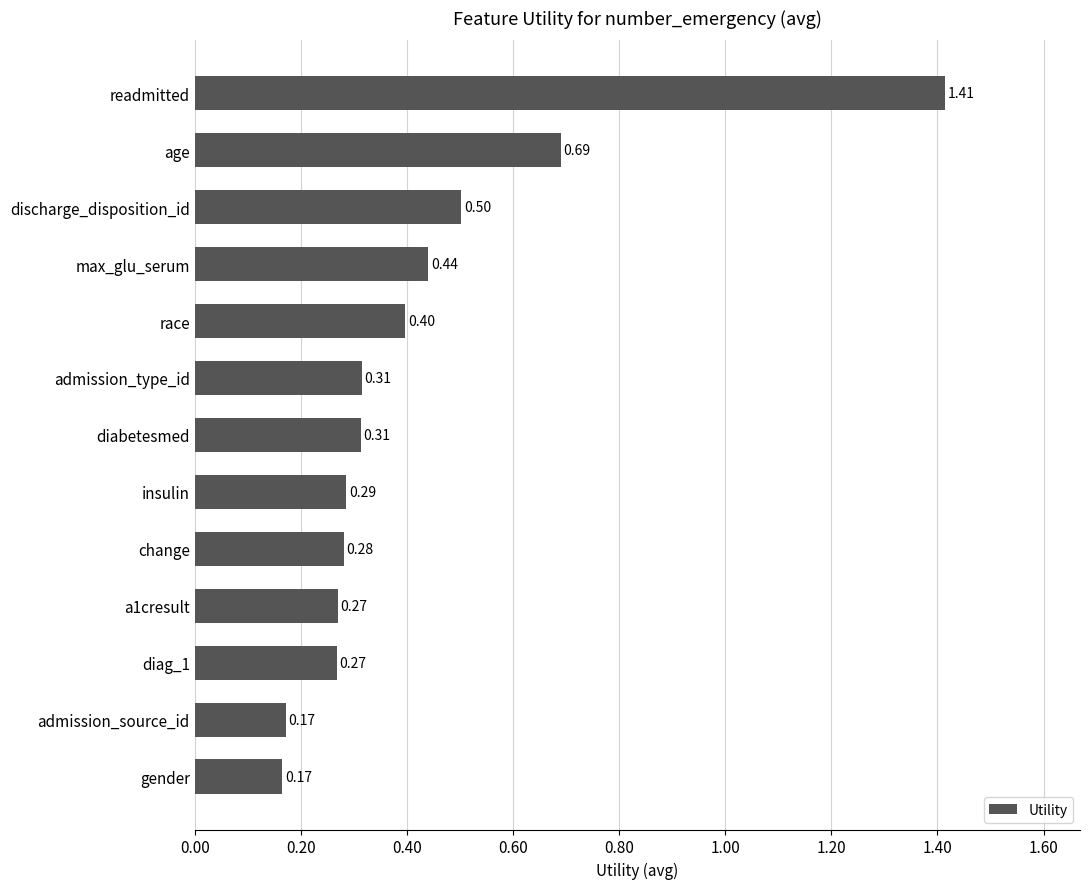

Count the values in the range 0 to 1.

12